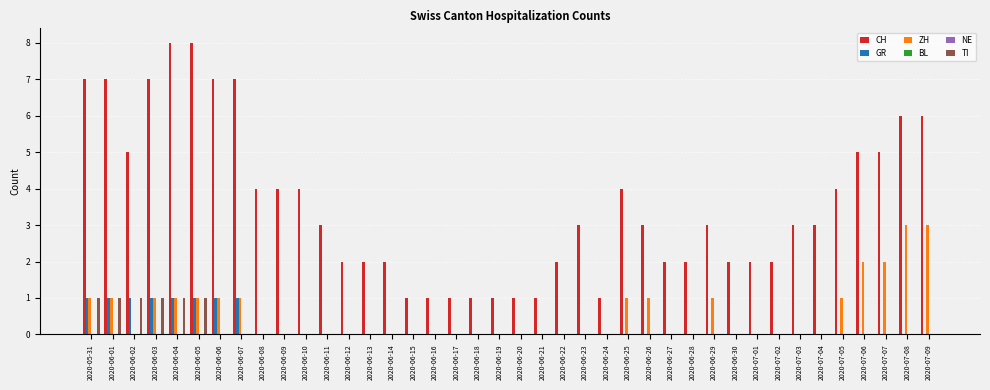

At which category is the sum across all series the highest?

2020-06-04